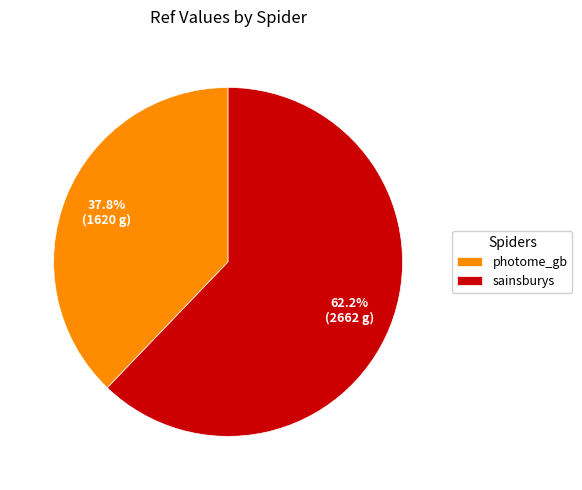

What is the ratio of the value at sainsburys to the value at photome_gb?

1.6